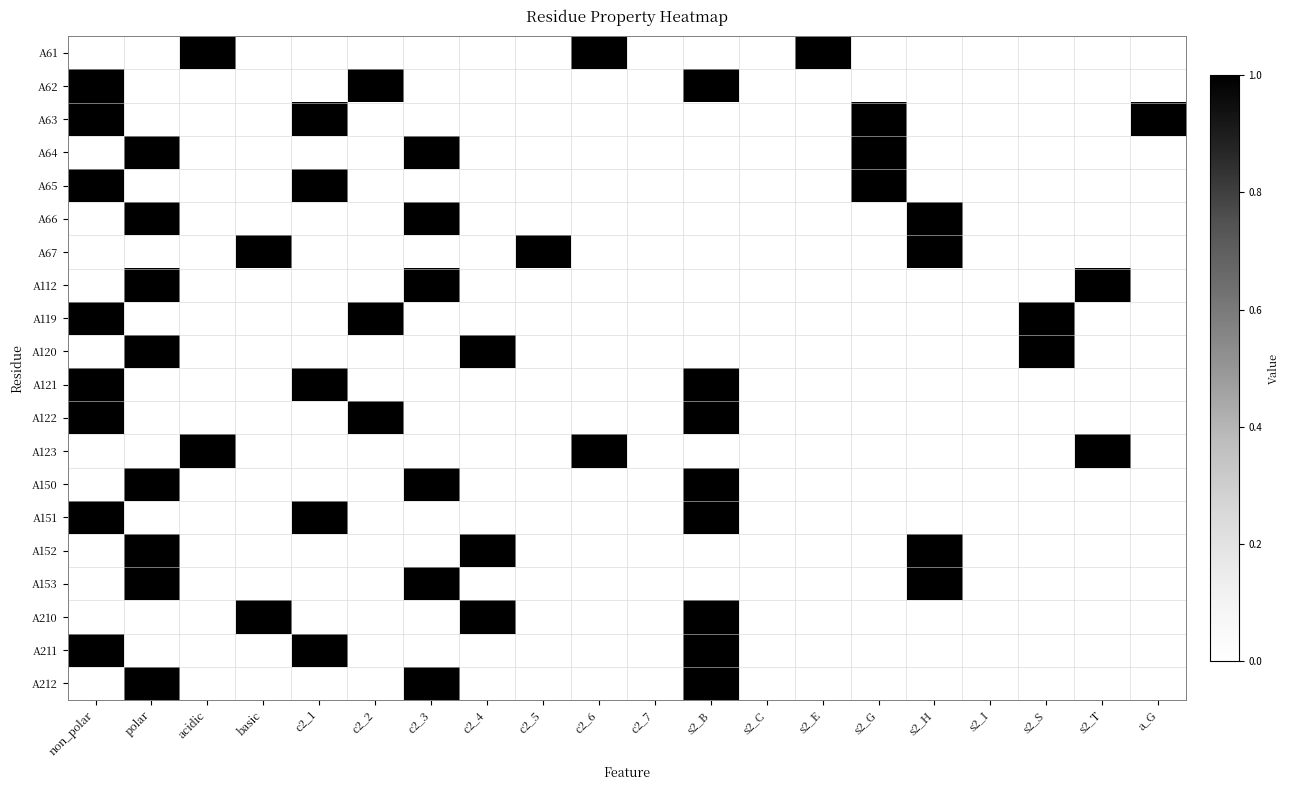

Reading left to right, transcribe all the data shown in this chart.

A61: non_polar=0	polar=0	acidic=1	basic=0	c2_1=0	c2_2=0	c2_3=0	c2_4=0	c2_5=0	c2_6=1	c2_7=0	s2_B=0	s2_C=0	s2_E=1	s2_G=0	s2_H=0	s2_I=0	s2_S=0	s2_T=0	a_G=0
A62: non_polar=1	polar=0	acidic=0	basic=0	c2_1=0	c2_2=1	c2_3=0	c2_4=0	c2_5=0	c2_6=0	c2_7=0	s2_B=1	s2_C=0	s2_E=0	s2_G=0	s2_H=0	s2_I=0	s2_S=0	s2_T=0	a_G=0
A63: non_polar=1	polar=0	acidic=0	basic=0	c2_1=1	c2_2=0	c2_3=0	c2_4=0	c2_5=0	c2_6=0	c2_7=0	s2_B=0	s2_C=0	s2_E=0	s2_G=1	s2_H=0	s2_I=0	s2_S=0	s2_T=0	a_G=1
A64: non_polar=0	polar=1	acidic=0	basic=0	c2_1=0	c2_2=0	c2_3=1	c2_4=0	c2_5=0	c2_6=0	c2_7=0	s2_B=0	s2_C=0	s2_E=0	s2_G=1	s2_H=0	s2_I=0	s2_S=0	s2_T=0	a_G=0
A65: non_polar=1	polar=0	acidic=0	basic=0	c2_1=1	c2_2=0	c2_3=0	c2_4=0	c2_5=0	c2_6=0	c2_7=0	s2_B=0	s2_C=0	s2_E=0	s2_G=1	s2_H=0	s2_I=0	s2_S=0	s2_T=0	a_G=0
A66: non_polar=0	polar=1	acidic=0	basic=0	c2_1=0	c2_2=0	c2_3=1	c2_4=0	c2_5=0	c2_6=0	c2_7=0	s2_B=0	s2_C=0	s2_E=0	s2_G=0	s2_H=1	s2_I=0	s2_S=0	s2_T=0	a_G=0
A67: non_polar=0	polar=0	acidic=0	basic=1	c2_1=0	c2_2=0	c2_3=0	c2_4=0	c2_5=1	c2_6=0	c2_7=0	s2_B=0	s2_C=0	s2_E=0	s2_G=0	s2_H=1	s2_I=0	s2_S=0	s2_T=0	a_G=0
A112: non_polar=0	polar=1	acidic=0	basic=0	c2_1=0	c2_2=0	c2_3=1	c2_4=0	c2_5=0	c2_6=0	c2_7=0	s2_B=0	s2_C=0	s2_E=0	s2_G=0	s2_H=0	s2_I=0	s2_S=0	s2_T=1	a_G=0
A119: non_polar=1	polar=0	acidic=0	basic=0	c2_1=0	c2_2=1	c2_3=0	c2_4=0	c2_5=0	c2_6=0	c2_7=0	s2_B=0	s2_C=0	s2_E=0	s2_G=0	s2_H=0	s2_I=0	s2_S=1	s2_T=0	a_G=0
A120: non_polar=0	polar=1	acidic=0	basic=0	c2_1=0	c2_2=0	c2_3=0	c2_4=1	c2_5=0	c2_6=0	c2_7=0	s2_B=0	s2_C=0	s2_E=0	s2_G=0	s2_H=0	s2_I=0	s2_S=1	s2_T=0	a_G=0
A121: non_polar=1	polar=0	acidic=0	basic=0	c2_1=1	c2_2=0	c2_3=0	c2_4=0	c2_5=0	c2_6=0	c2_7=0	s2_B=1	s2_C=0	s2_E=0	s2_G=0	s2_H=0	s2_I=0	s2_S=0	s2_T=0	a_G=0
A122: non_polar=1	polar=0	acidic=0	basic=0	c2_1=0	c2_2=1	c2_3=0	c2_4=0	c2_5=0	c2_6=0	c2_7=0	s2_B=1	s2_C=0	s2_E=0	s2_G=0	s2_H=0	s2_I=0	s2_S=0	s2_T=0	a_G=0
A123: non_polar=0	polar=0	acidic=1	basic=0	c2_1=0	c2_2=0	c2_3=0	c2_4=0	c2_5=0	c2_6=1	c2_7=0	s2_B=0	s2_C=0	s2_E=0	s2_G=0	s2_H=0	s2_I=0	s2_S=0	s2_T=1	a_G=0
A150: non_polar=0	polar=1	acidic=0	basic=0	c2_1=0	c2_2=0	c2_3=1	c2_4=0	c2_5=0	c2_6=0	c2_7=0	s2_B=1	s2_C=0	s2_E=0	s2_G=0	s2_H=0	s2_I=0	s2_S=0	s2_T=0	a_G=0
A151: non_polar=1	polar=0	acidic=0	basic=0	c2_1=1	c2_2=0	c2_3=0	c2_4=0	c2_5=0	c2_6=0	c2_7=0	s2_B=1	s2_C=0	s2_E=0	s2_G=0	s2_H=0	s2_I=0	s2_S=0	s2_T=0	a_G=0
A152: non_polar=0	polar=1	acidic=0	basic=0	c2_1=0	c2_2=0	c2_3=0	c2_4=1	c2_5=0	c2_6=0	c2_7=0	s2_B=0	s2_C=0	s2_E=0	s2_G=0	s2_H=1	s2_I=0	s2_S=0	s2_T=0	a_G=0
A153: non_polar=0	polar=1	acidic=0	basic=0	c2_1=0	c2_2=0	c2_3=1	c2_4=0	c2_5=0	c2_6=0	c2_7=0	s2_B=0	s2_C=0	s2_E=0	s2_G=0	s2_H=1	s2_I=0	s2_S=0	s2_T=0	a_G=0
A210: non_polar=0	polar=0	acidic=0	basic=1	c2_1=0	c2_2=0	c2_3=0	c2_4=1	c2_5=0	c2_6=0	c2_7=0	s2_B=1	s2_C=0	s2_E=0	s2_G=0	s2_H=0	s2_I=0	s2_S=0	s2_T=0	a_G=0
A211: non_polar=1	polar=0	acidic=0	basic=0	c2_1=1	c2_2=0	c2_3=0	c2_4=0	c2_5=0	c2_6=0	c2_7=0	s2_B=1	s2_C=0	s2_E=0	s2_G=0	s2_H=0	s2_I=0	s2_S=0	s2_T=0	a_G=0
A212: non_polar=0	polar=1	acidic=0	basic=0	c2_1=0	c2_2=0	c2_3=1	c2_4=0	c2_5=0	c2_6=0	c2_7=0	s2_B=1	s2_C=0	s2_E=0	s2_G=0	s2_H=0	s2_I=0	s2_S=0	s2_T=0	a_G=0